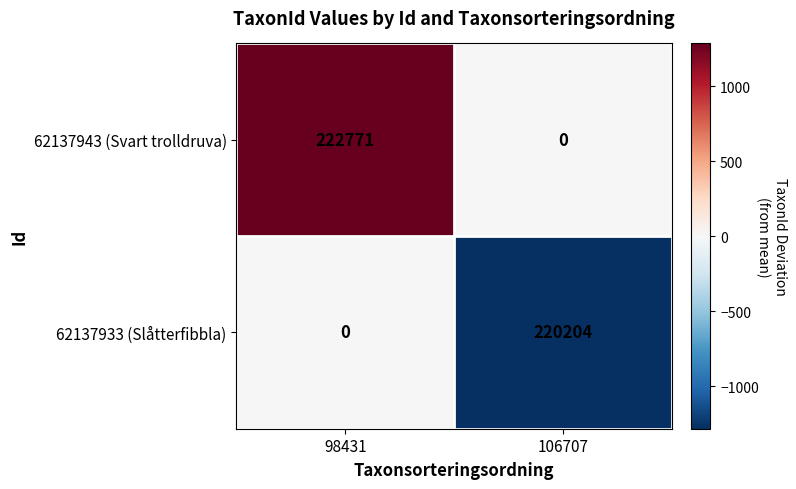

What is the maximum value shown in the chart?

222771